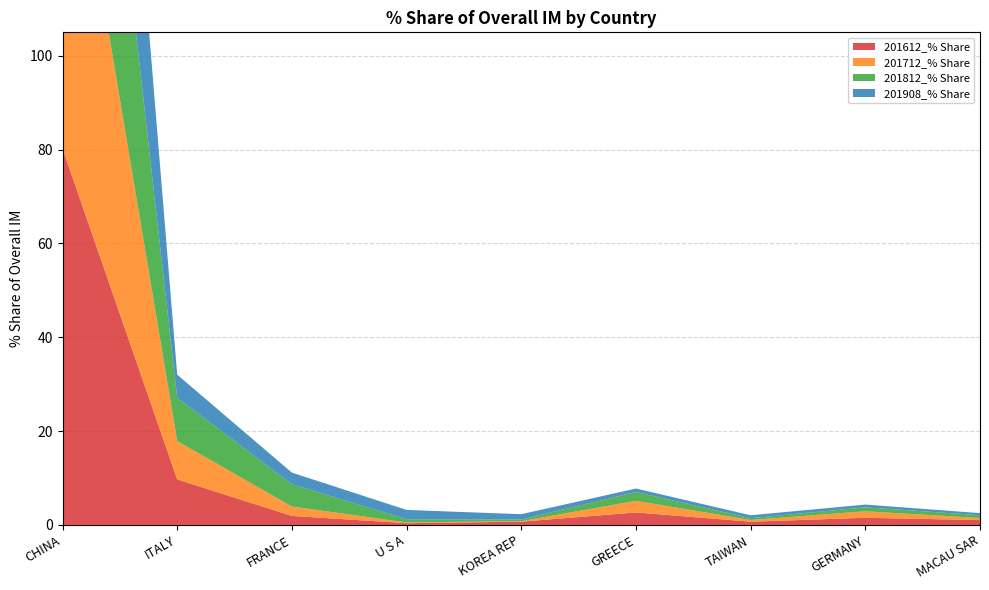

Reading left to right, what are all the values shown in this chart?

201612_% Share: CHINA=80.2	ITALY=9.7	FRANCE=1.9	U S A=0.4	KOREA REP=0.7	GREECE=2.7	TAIWAN=0.7	GERMANY=1.5	MACAU SAR=1.0
201712_% Share: CHINA=83.5	ITALY=8.2	FRANCE=2.0	U S A=0.2	KOREA REP=0.1	GREECE=2.5	TAIWAN=0.4	GERMANY=1.4	MACAU SAR=0.4
201812_% Share: CHINA=79.6	ITALY=9.2	FRANCE=4.7	U S A=0.7	KOREA REP=0.4	GREECE=1.9	TAIWAN=0.4	GERMANY=0.8	MACAU SAR=0.6
201908_% Share: CHINA=86.6	ITALY=4.9	FRANCE=2.5	U S A=2.0	KOREA REP=1.1	GREECE=0.7	TAIWAN=0.6	GERMANY=0.6	MACAU SAR=0.4